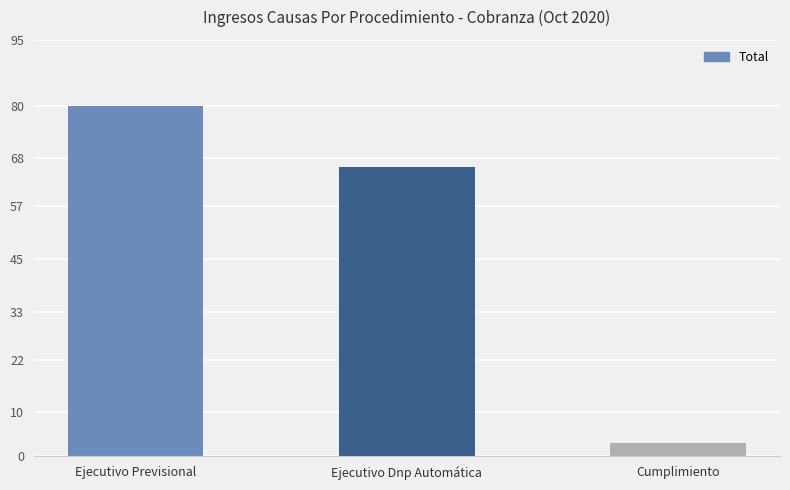

What is the change in value from Ejecutivo Dnp Automática to Cumplimiento?

-63